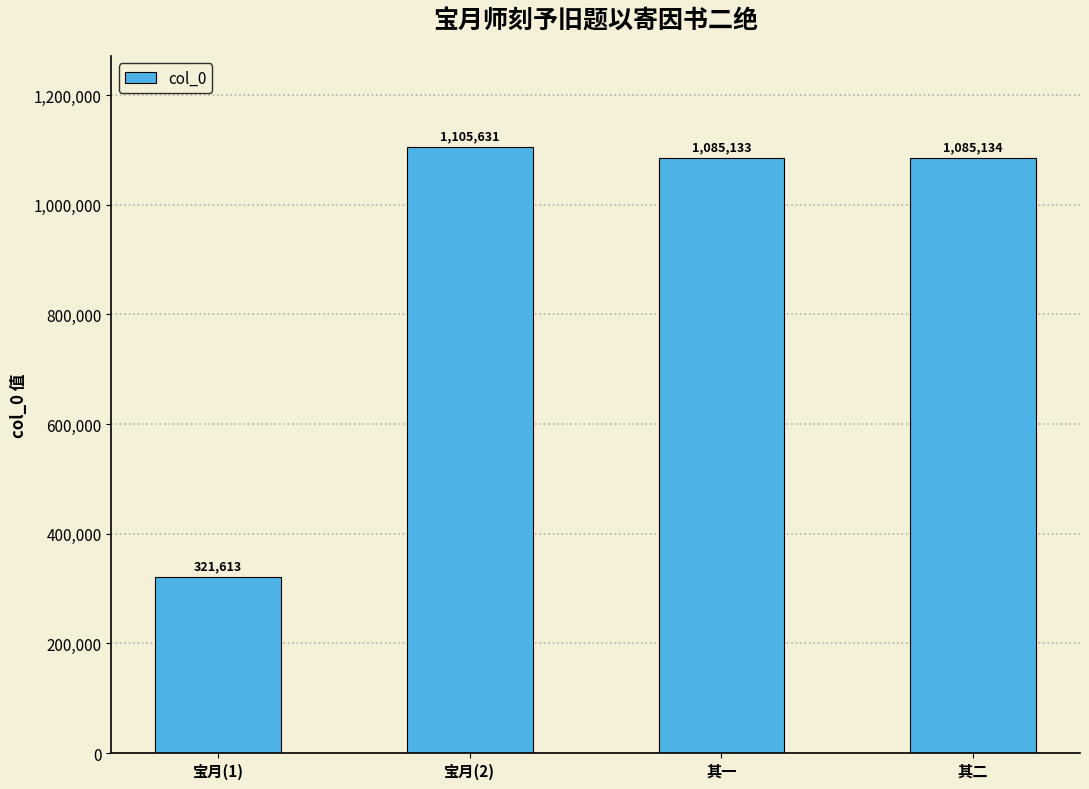

How many data points are less than 1085134?

2